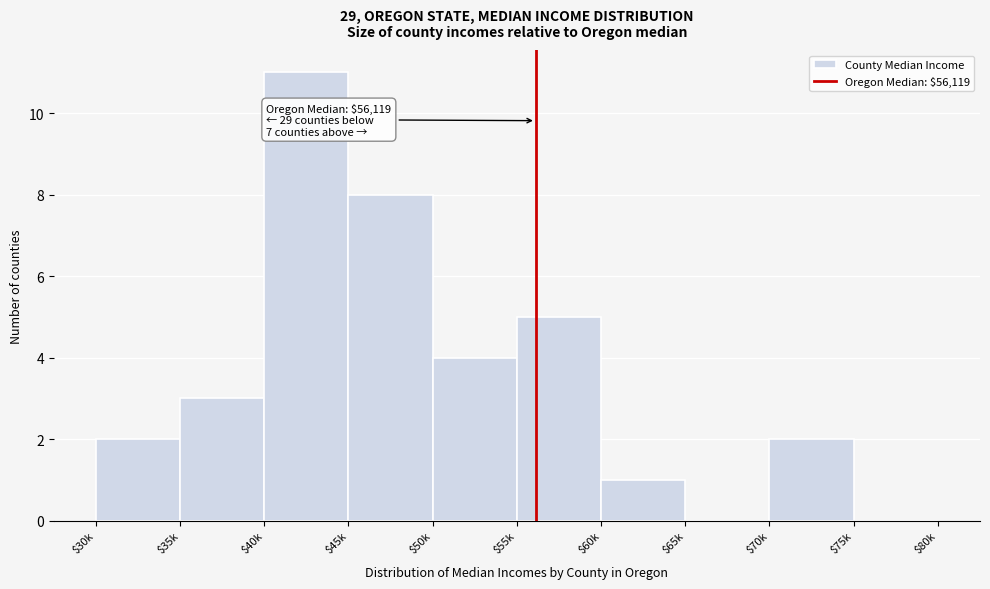

Read the value at $50k.

4